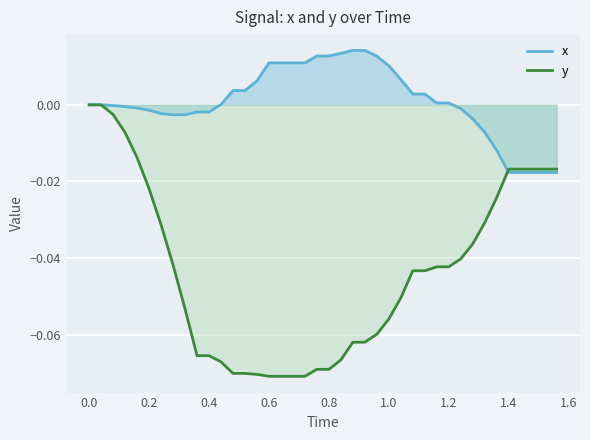

Which series has the largest total across all categories?

x